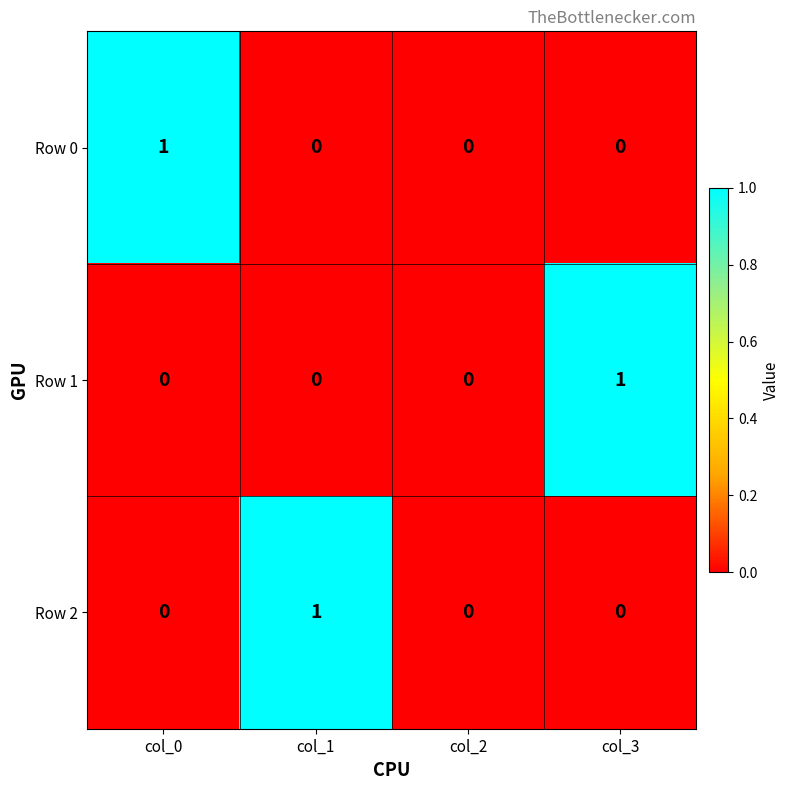

How many values in Row 2 are above zero?

1